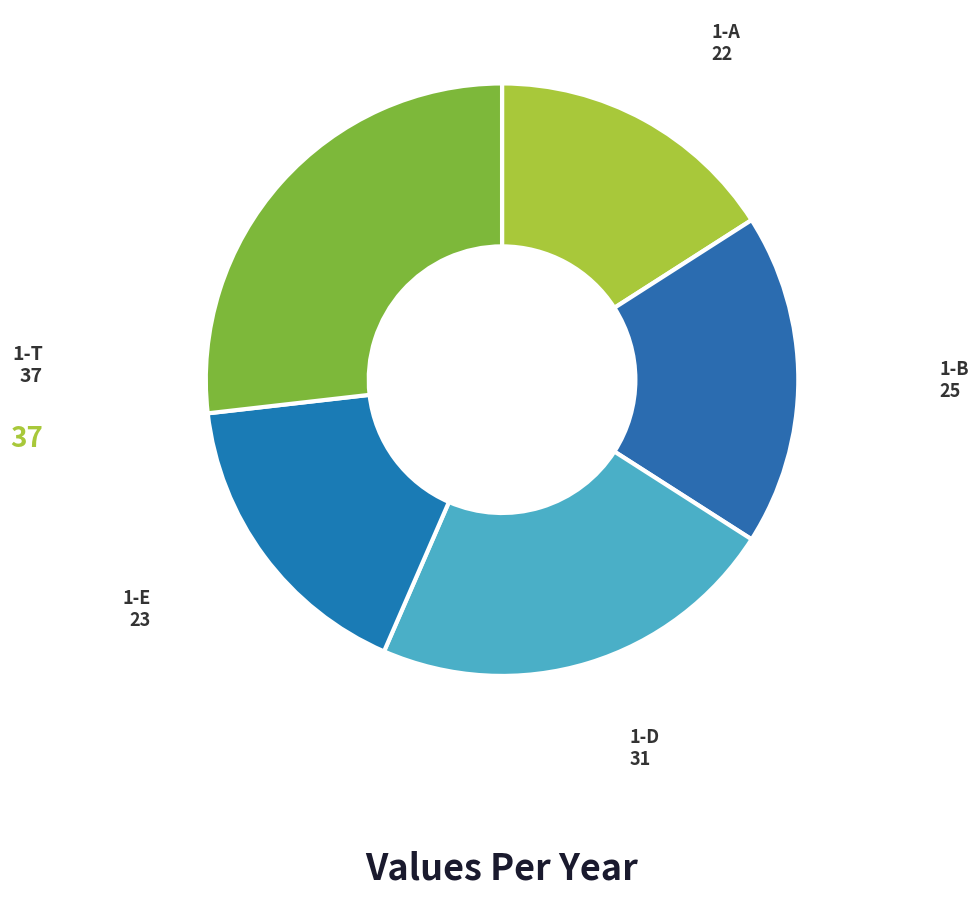

Is there any slice that represents more than half of the pie?

No